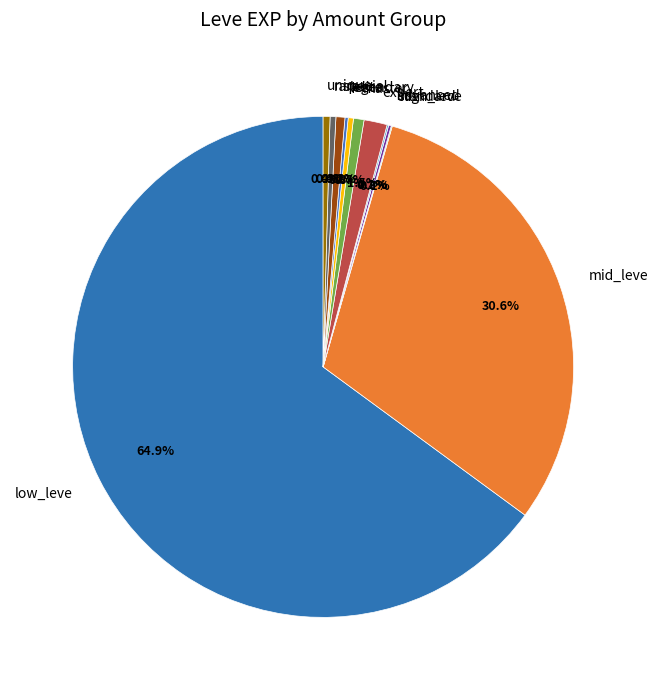

Combined, what portion of the pie is elite and rare?

0.7%